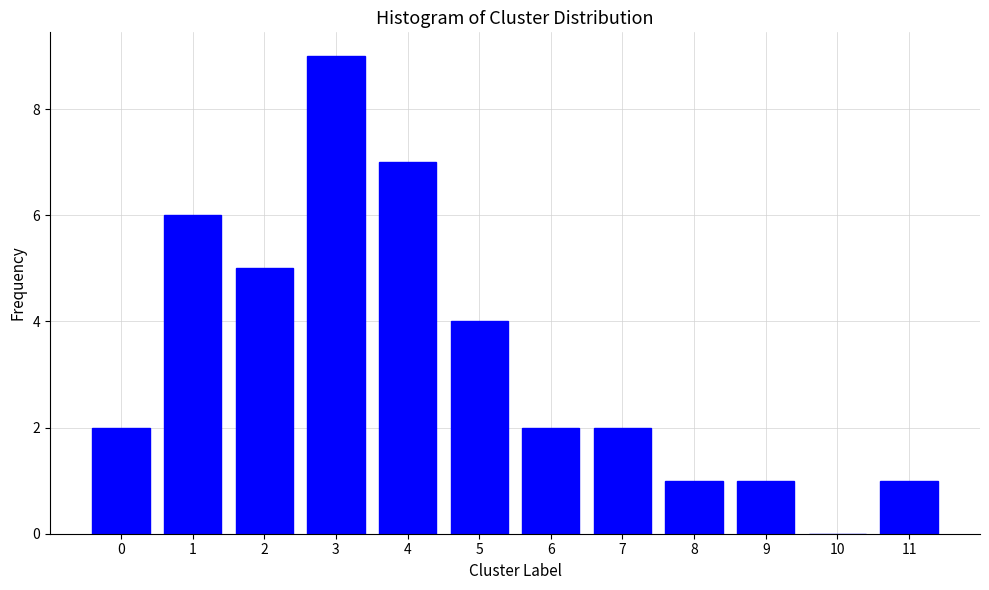

Reading left to right, list all the values displayed in this chart.

0=2	1=6	2=5	3=9	4=7	5=4	6=2	7=2	8=1	9=1	10=0	11=1